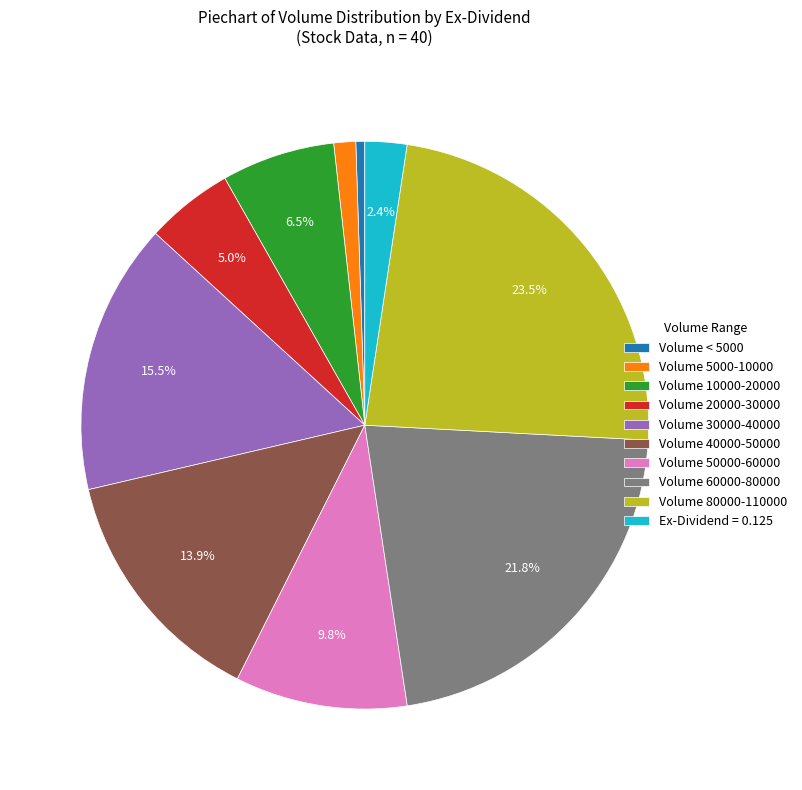

How many segments does this pie chart have?

10